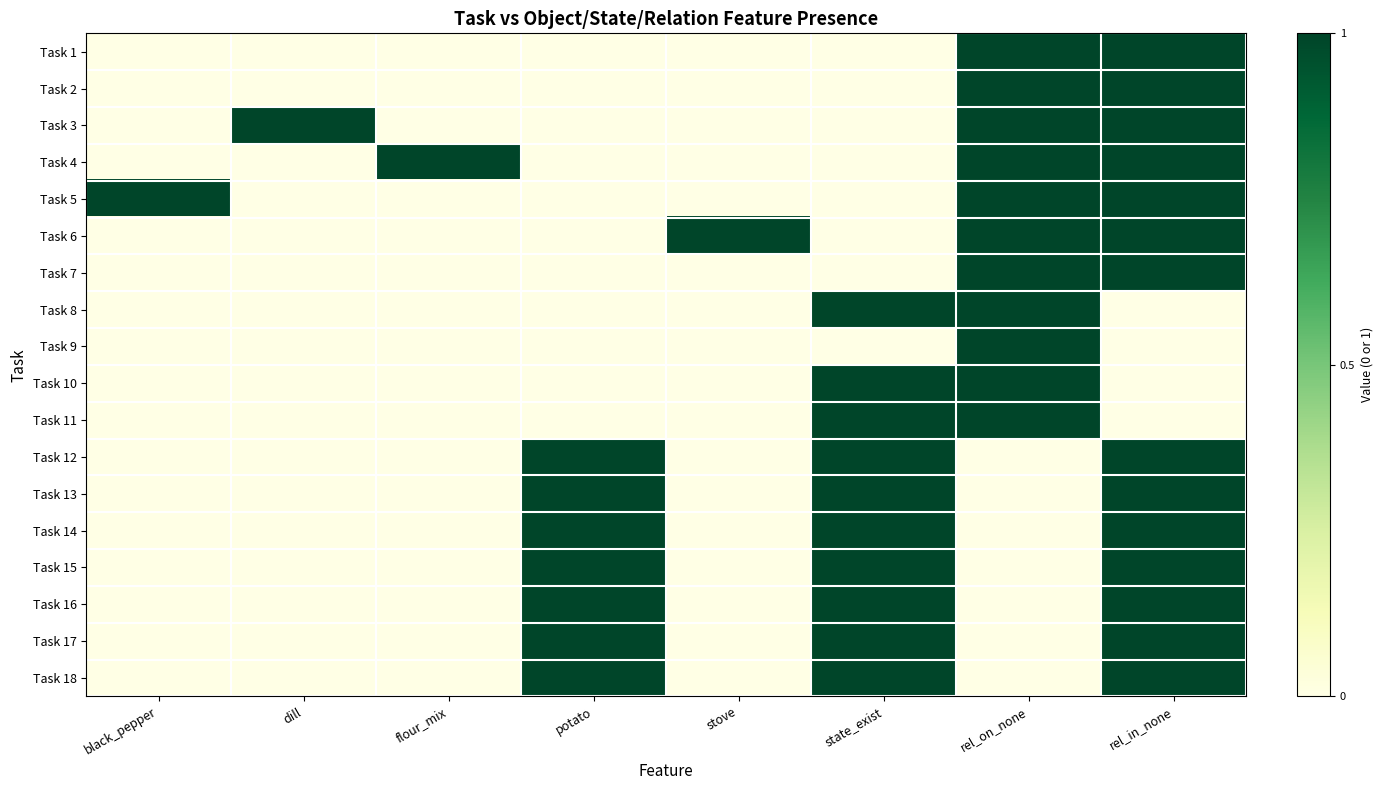

What is the greatest value displayed?

1